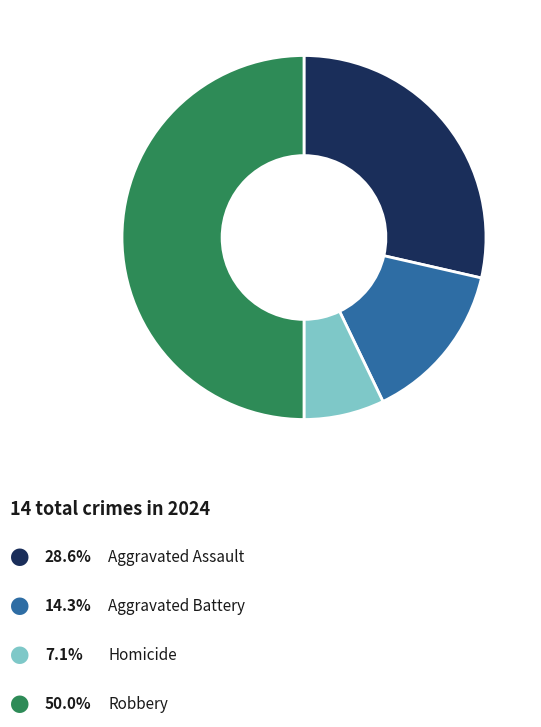

To the nearest percent, what is the difference between the largest and smallest slice percentages?

43%